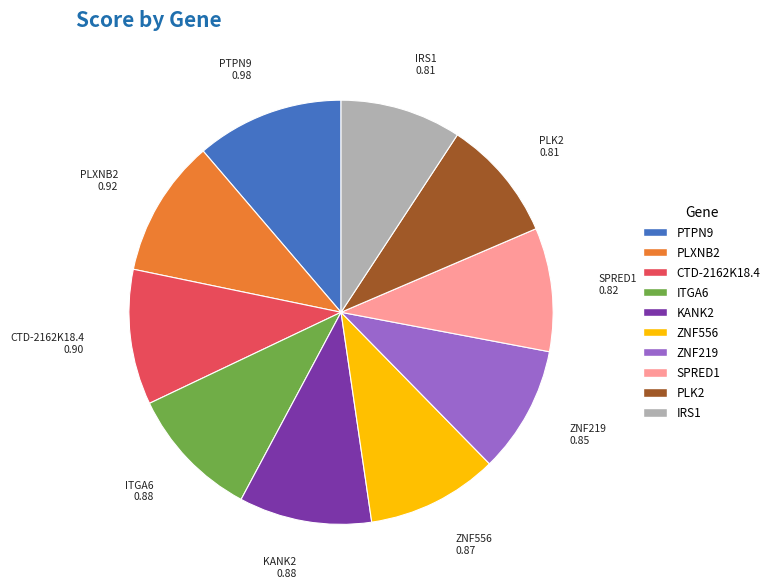

Which category has the biggest portion of the pie?

PTPN9